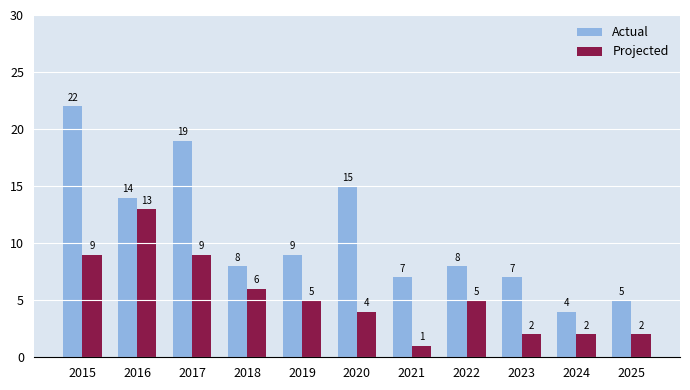

Reading left to right, extract all data points from this chart.

Actual: 2015=22	2016=14	2017=19	2018=8	2019=9	2020=15	2021=7	2022=8	2023=7	2024=4	2025=5
Projected: 2015=9	2016=13	2017=9	2018=6	2019=5	2020=4	2021=1	2022=5	2023=2	2024=2	2025=2